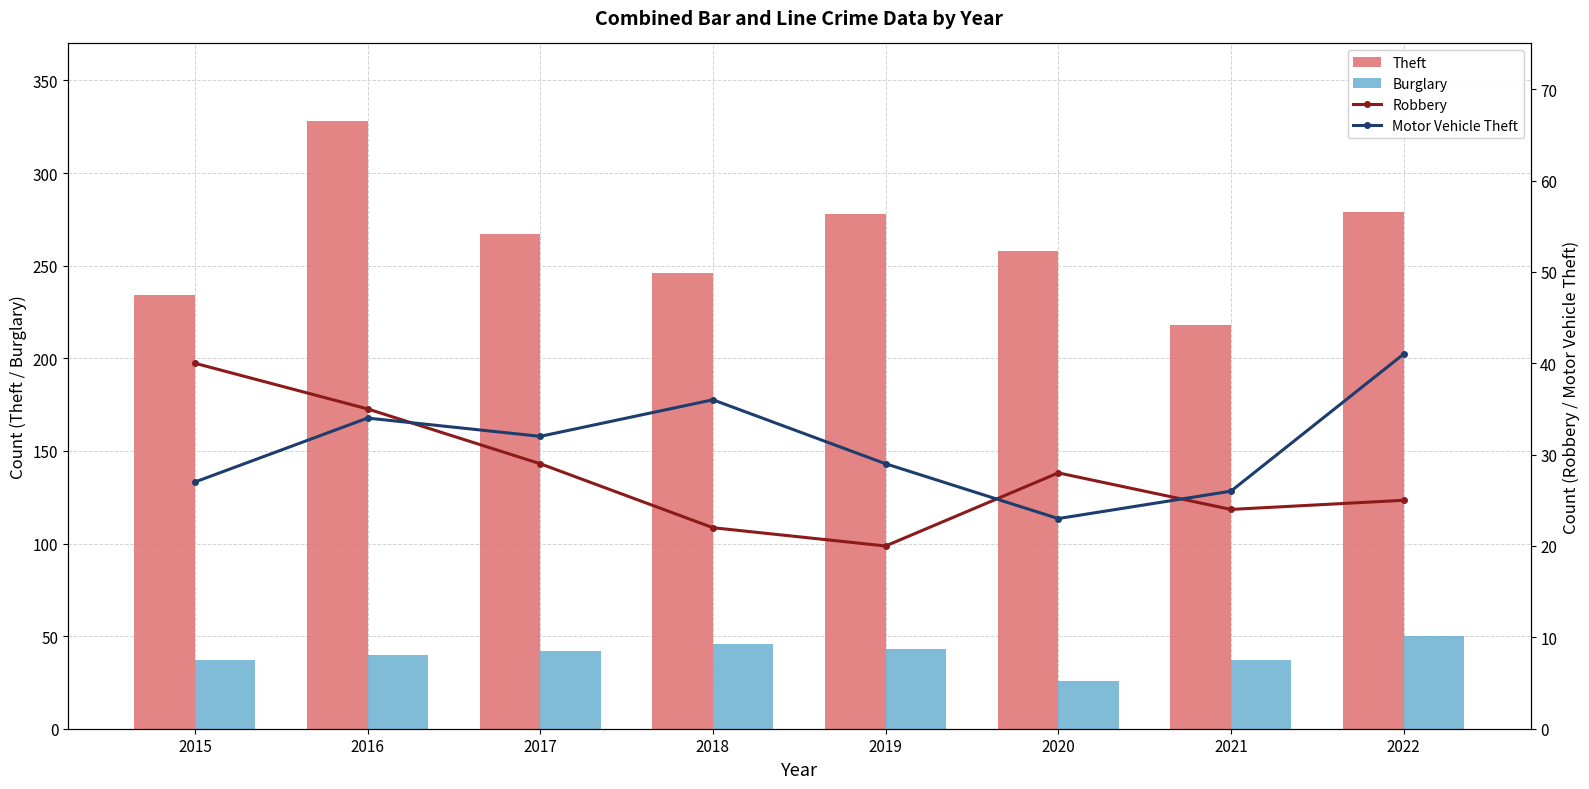

What is the average value of the Motor Vehicle Theft series?

31